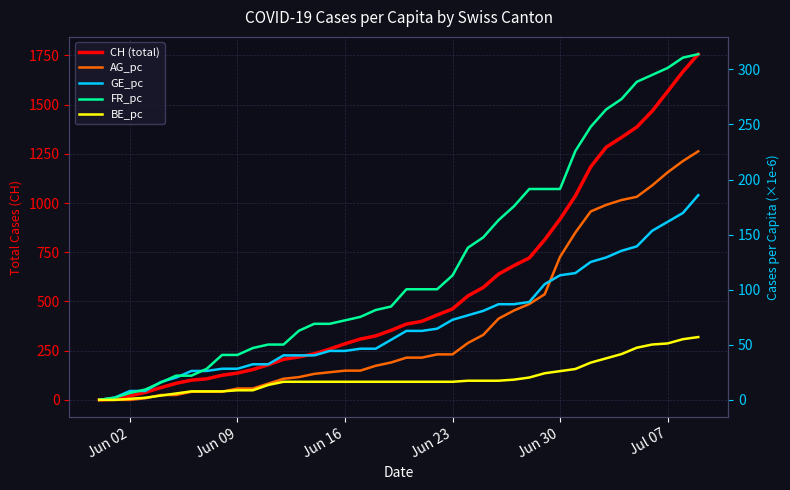

Which series has the widest spread of values?

CH